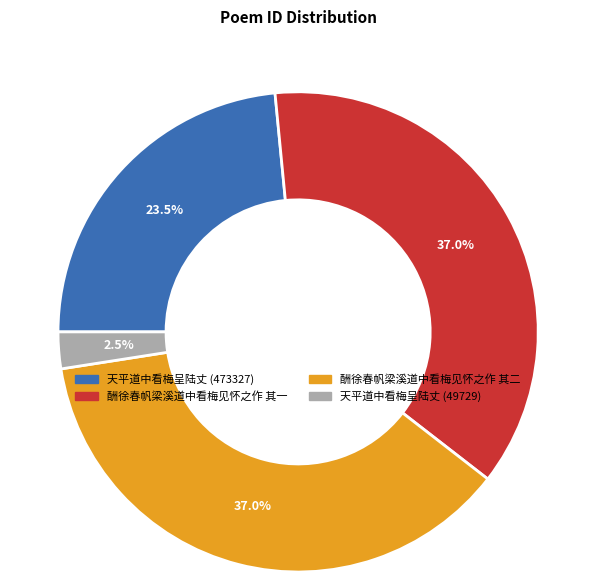

Is there a majority slice in this chart?

No